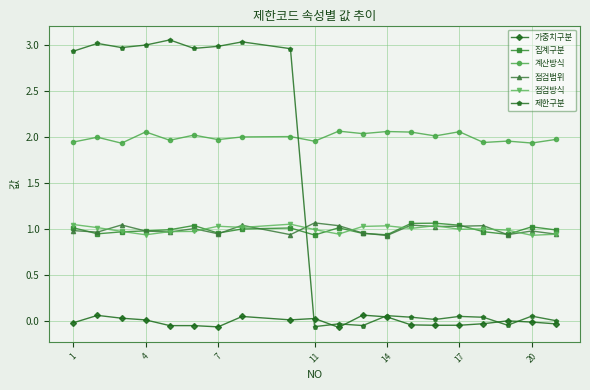

At how many categories does at least one series exceed 0?

20